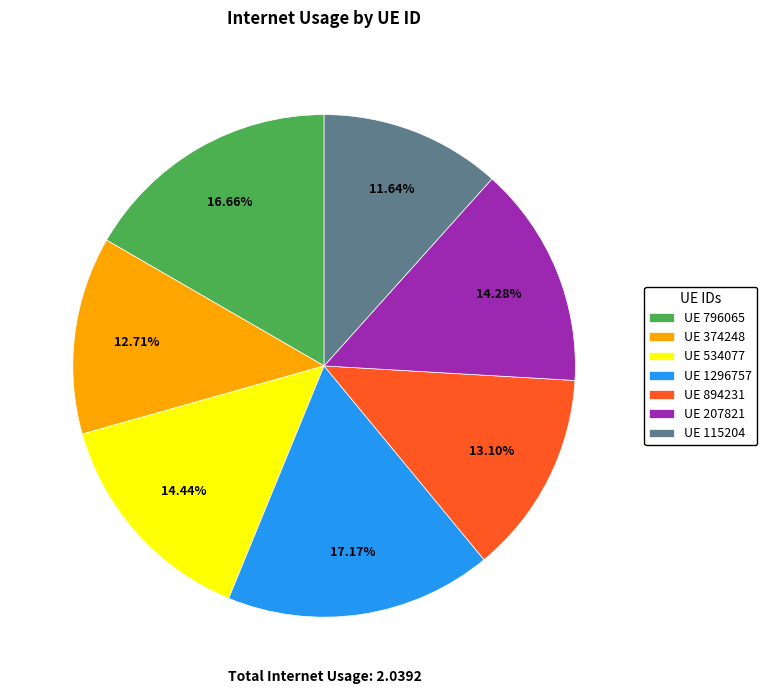

To the nearest percent, what is the average slice percentage?

14%